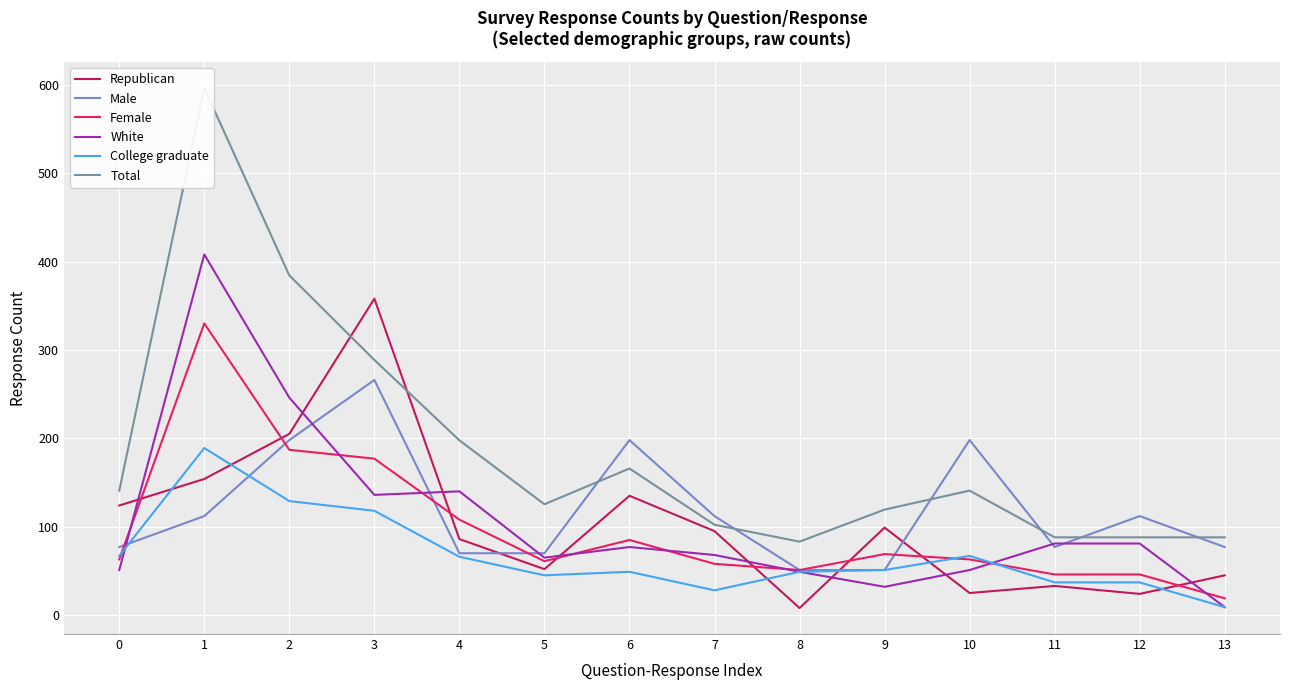

What is the value of the White point at the 12th from the left?

81.0